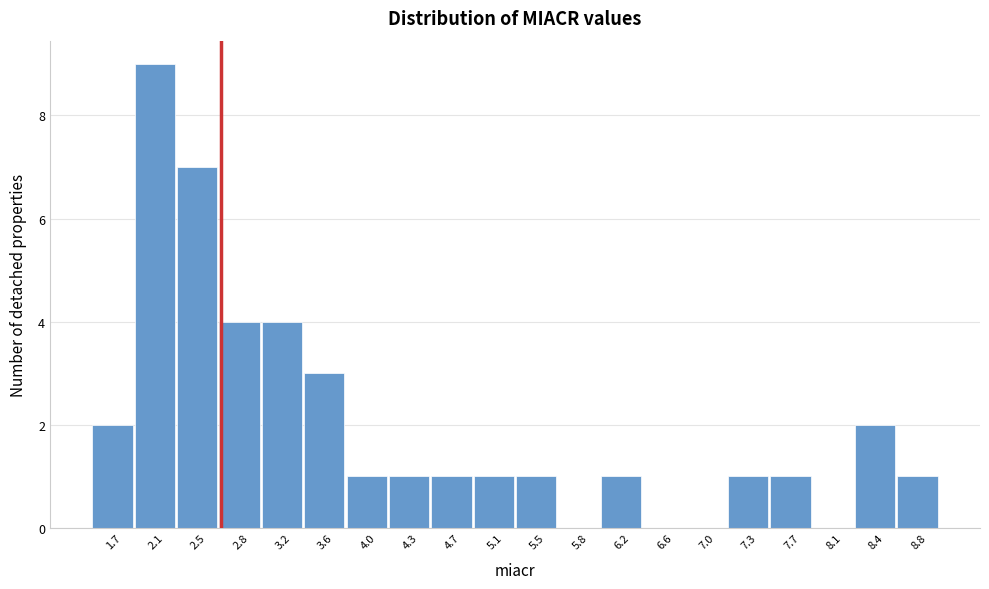

What is the height of the bar covering 5.25 to 5.65 on the x-axis? Neither the bar edges nor the heights are printed on the chart, so give them approximately, as read against the axes.

1